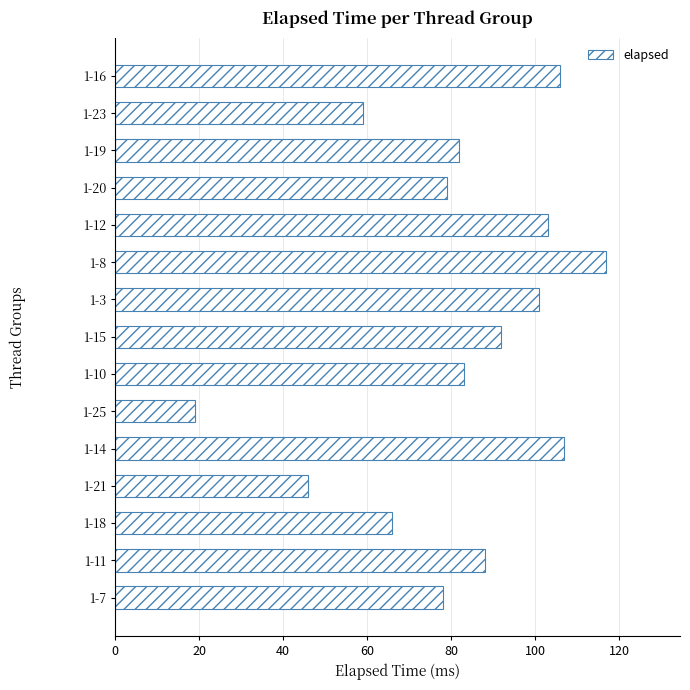

What is the difference between the maximum and minimum values?

98